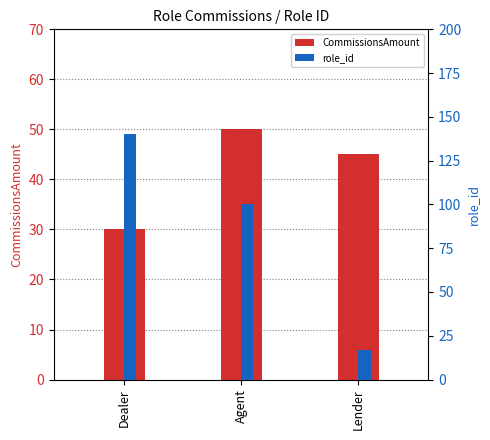

What position from the left is Lender?

3